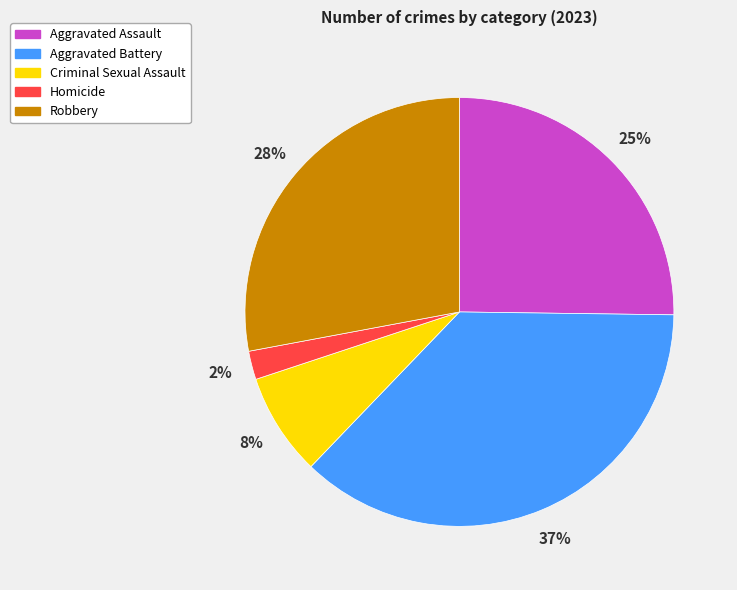

The Criminal Sexual Assault slice represents 1% of the pie. True or false?

False